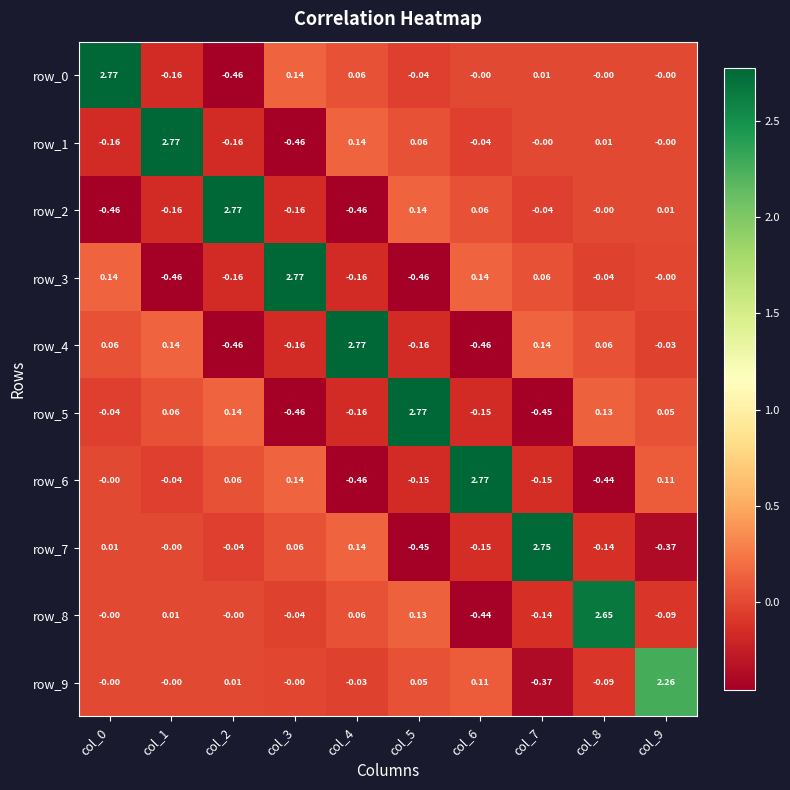

Which category has the lowest value in the row_8 series?

col_6